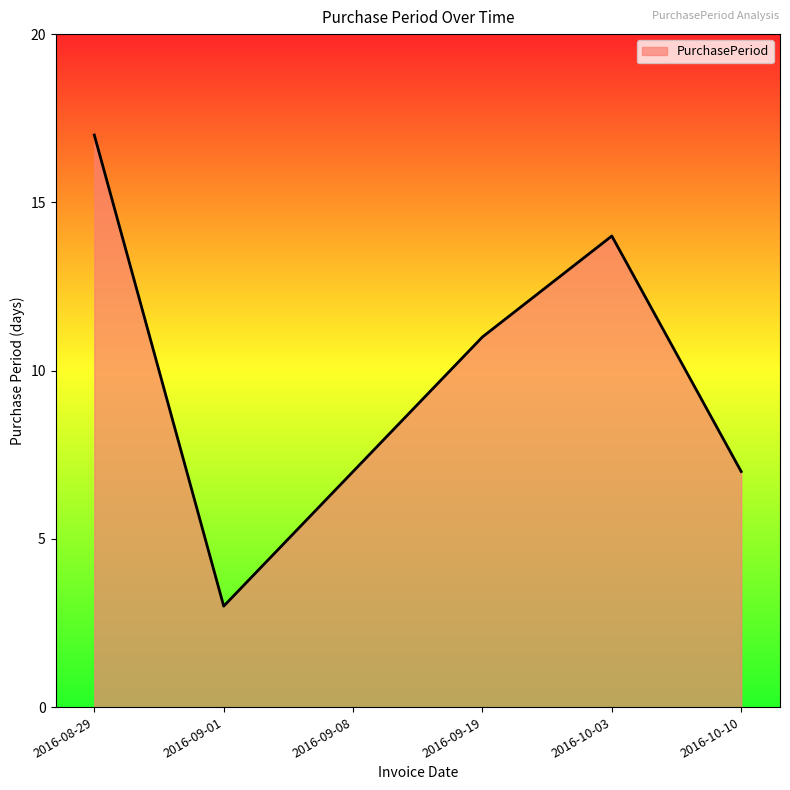

What is the change in value from 2016-09-19 to 2016-10-03?

+3